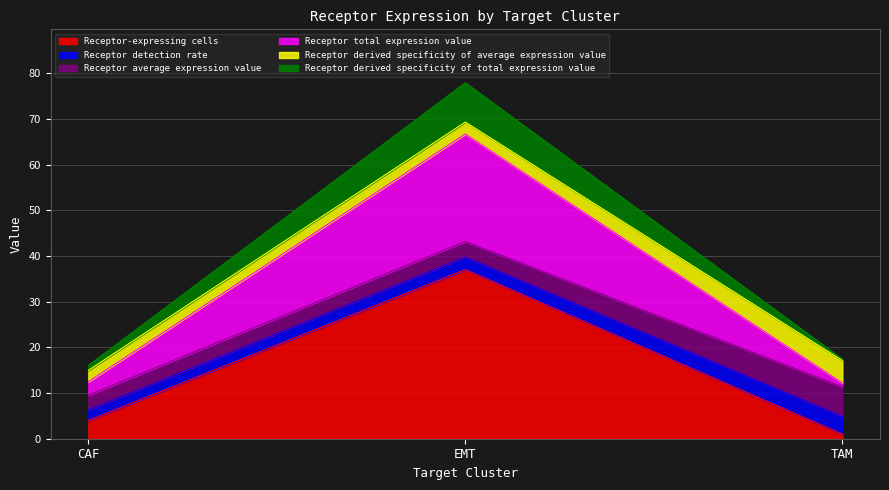

At which category is the sum across all series the highest?

EMT